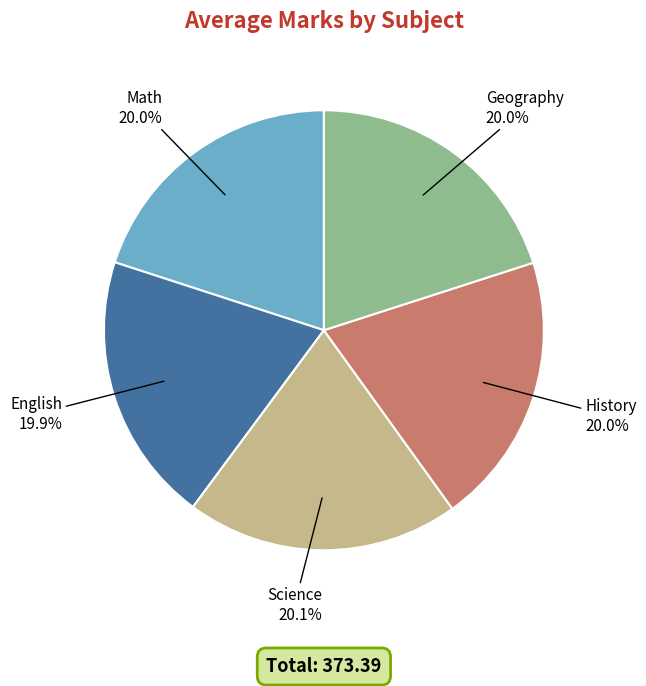

Is there any slice that represents more than half of the pie?

No